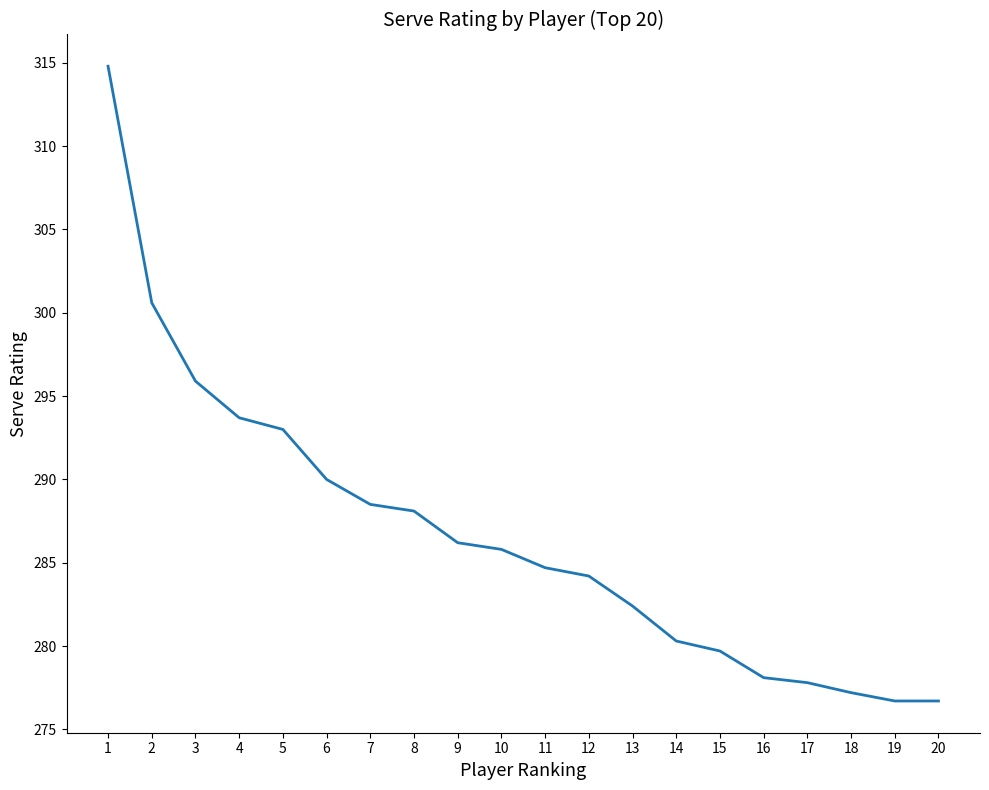

Is it true that the value at 2 is 300.6?

True